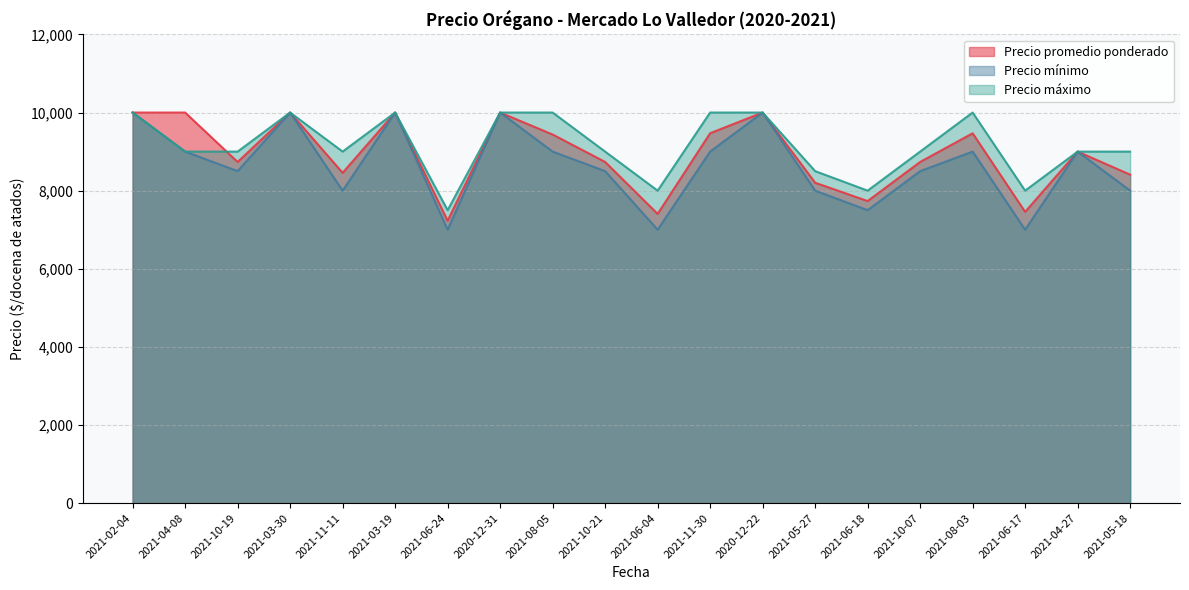

Rank the series by their average value, from lowest to highest.

Precio mínimo, Precio promedio ponderado, Precio máximo